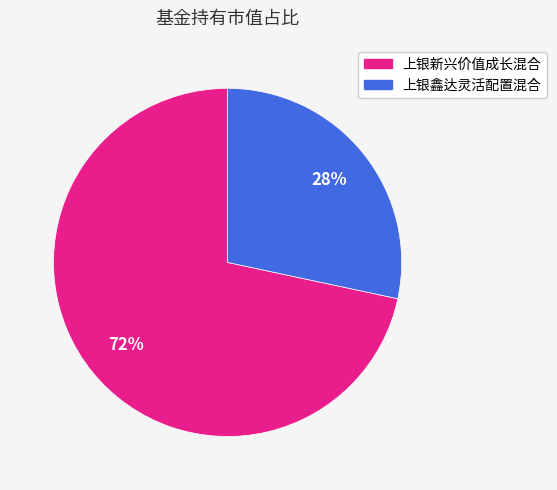

True or false: 上银新兴价值成长混合 accounts for 77% of the total.

False